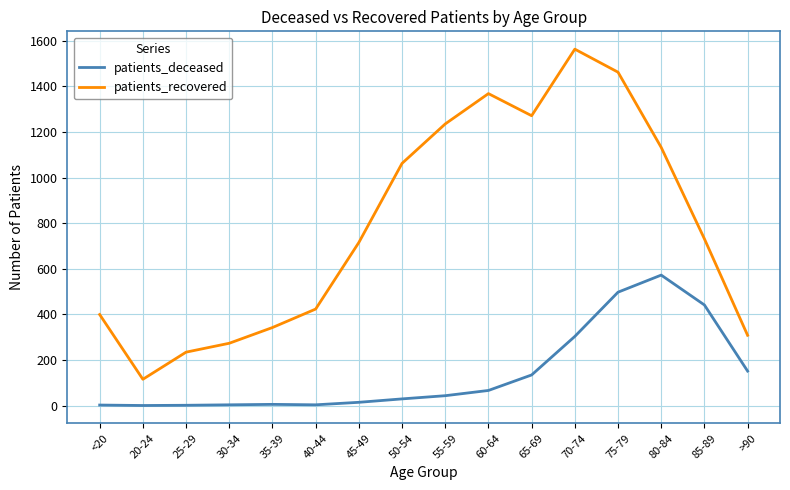

Which series has the widest spread of values?

patients_recovered